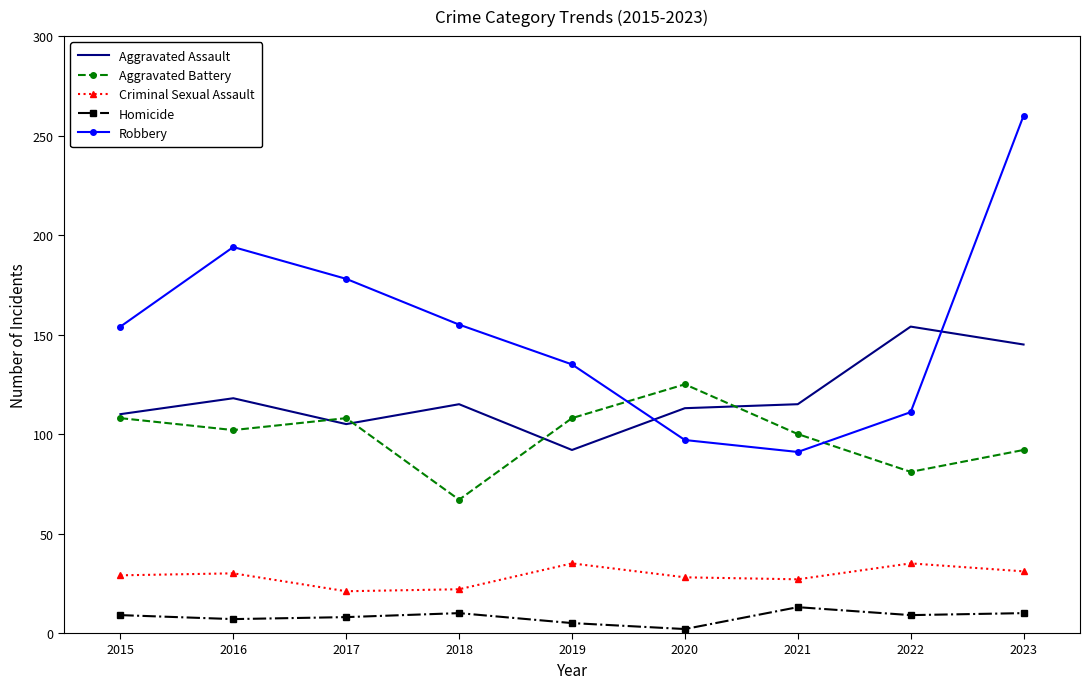

How many intersections are there between Robbery and Aggravated Assault?

2